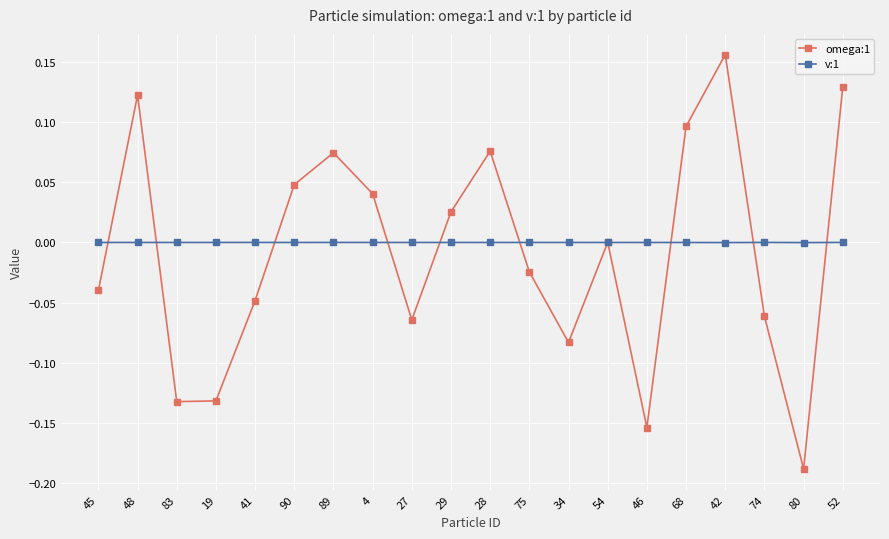

Is it true that v:1 equals -0.0 at 34?

True